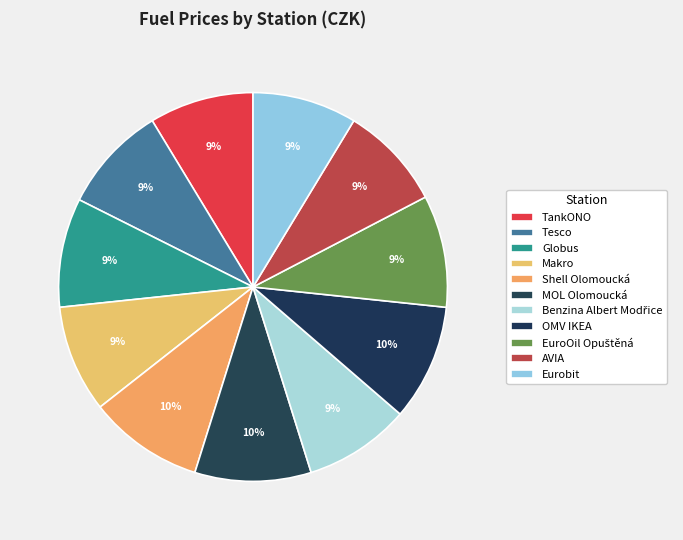

Count the number of slices in the pie.

11